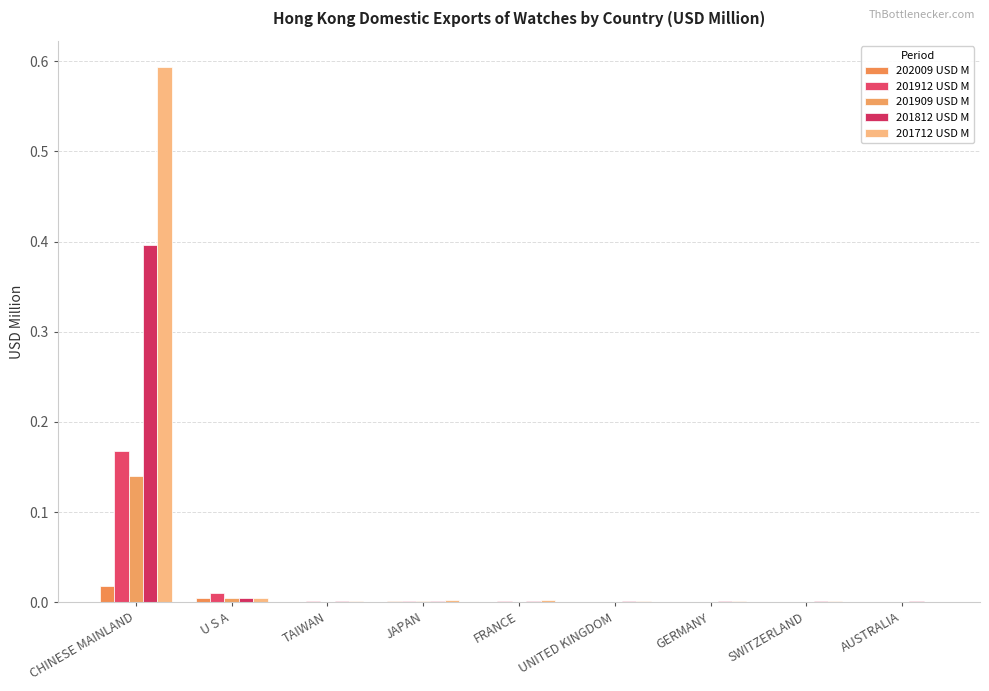

Count the number of data series in this chart.

5